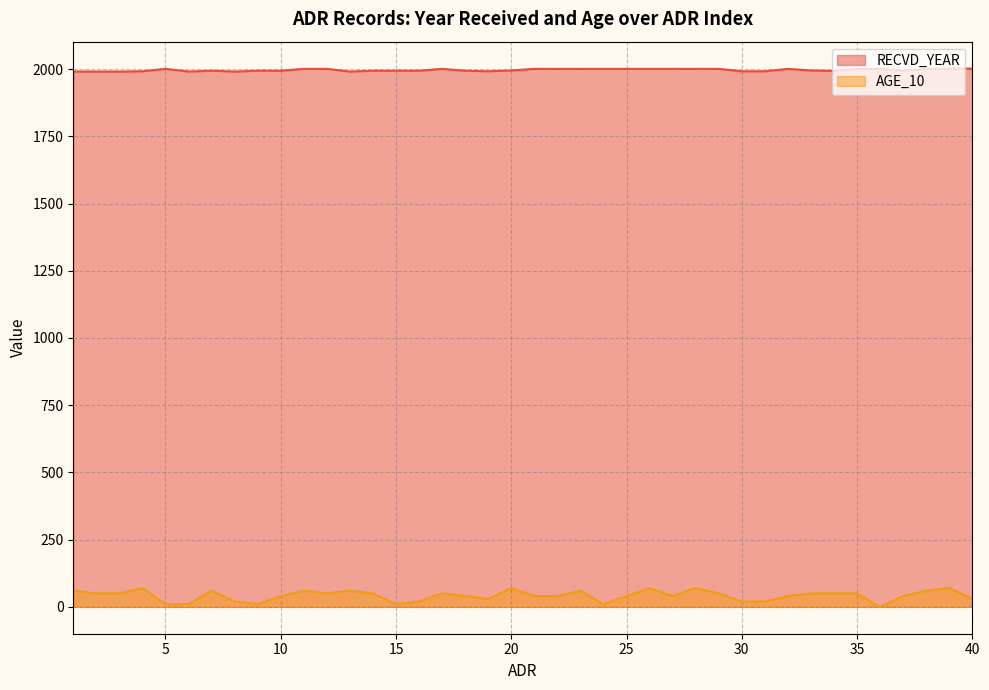

Where does the RECVD_YEAR series first go above 1995?

5